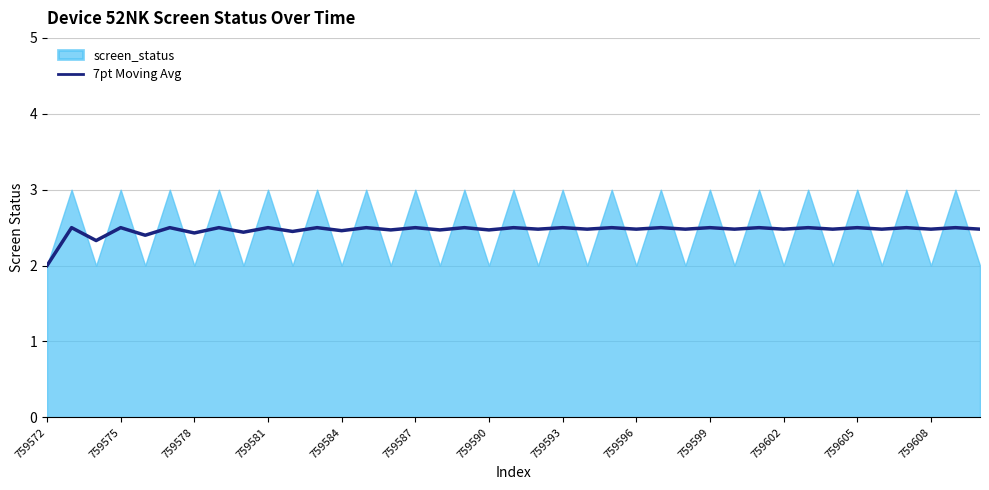

True or false: 7pt Moving Avg has a value of 2.7 at 759572.

False